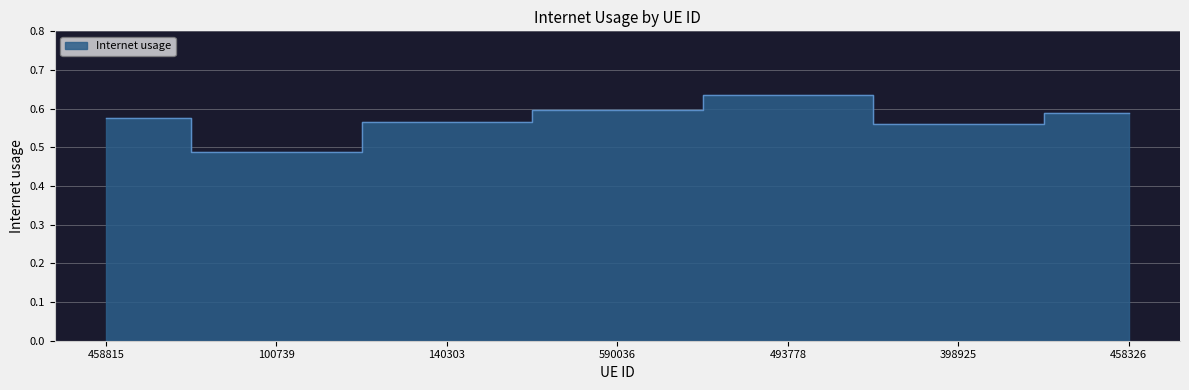

True or false: there are more than 2 points higher than both neighbors.

False